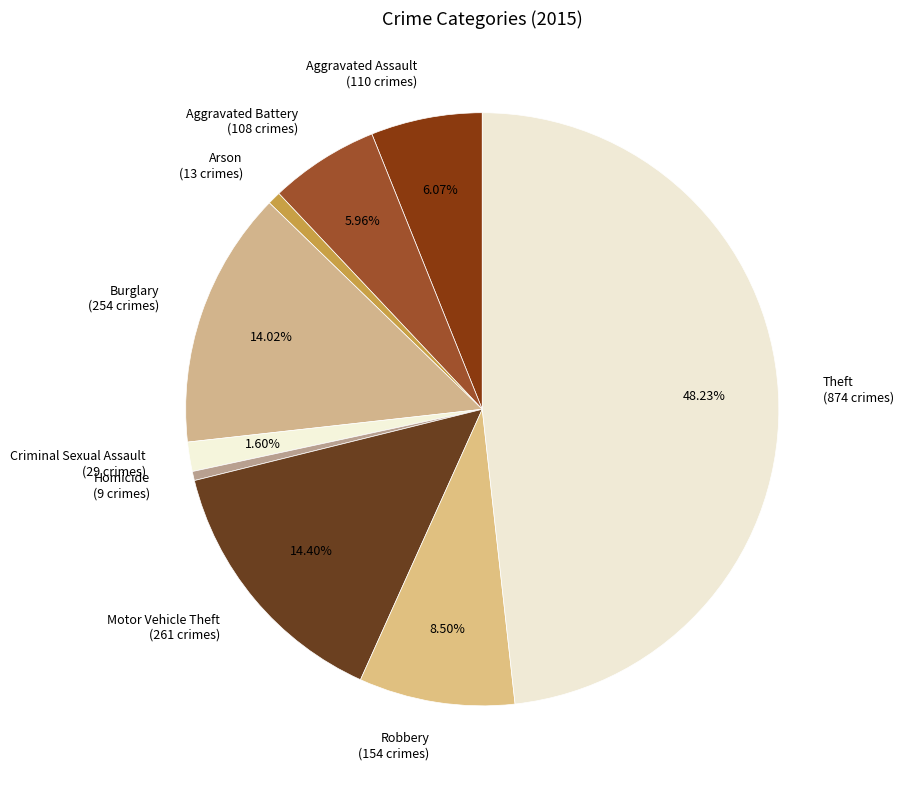

Which category has the biggest portion of the pie?

Theft